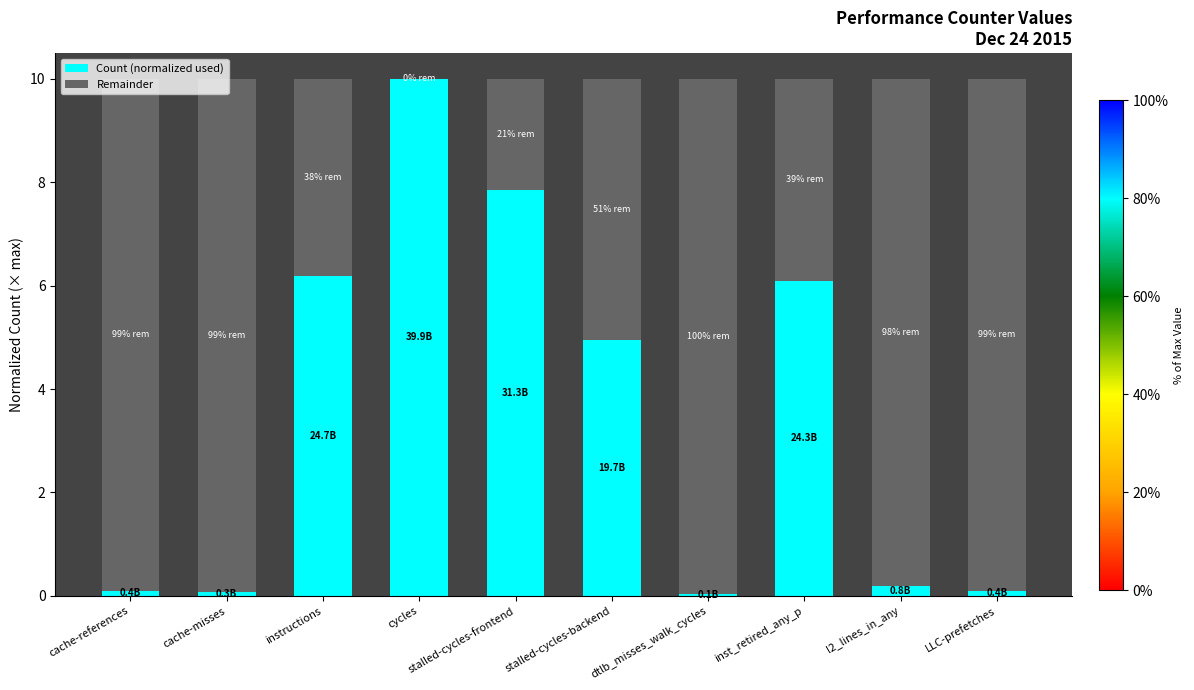

What is the sum of all Count (normalized used) values?

35.6